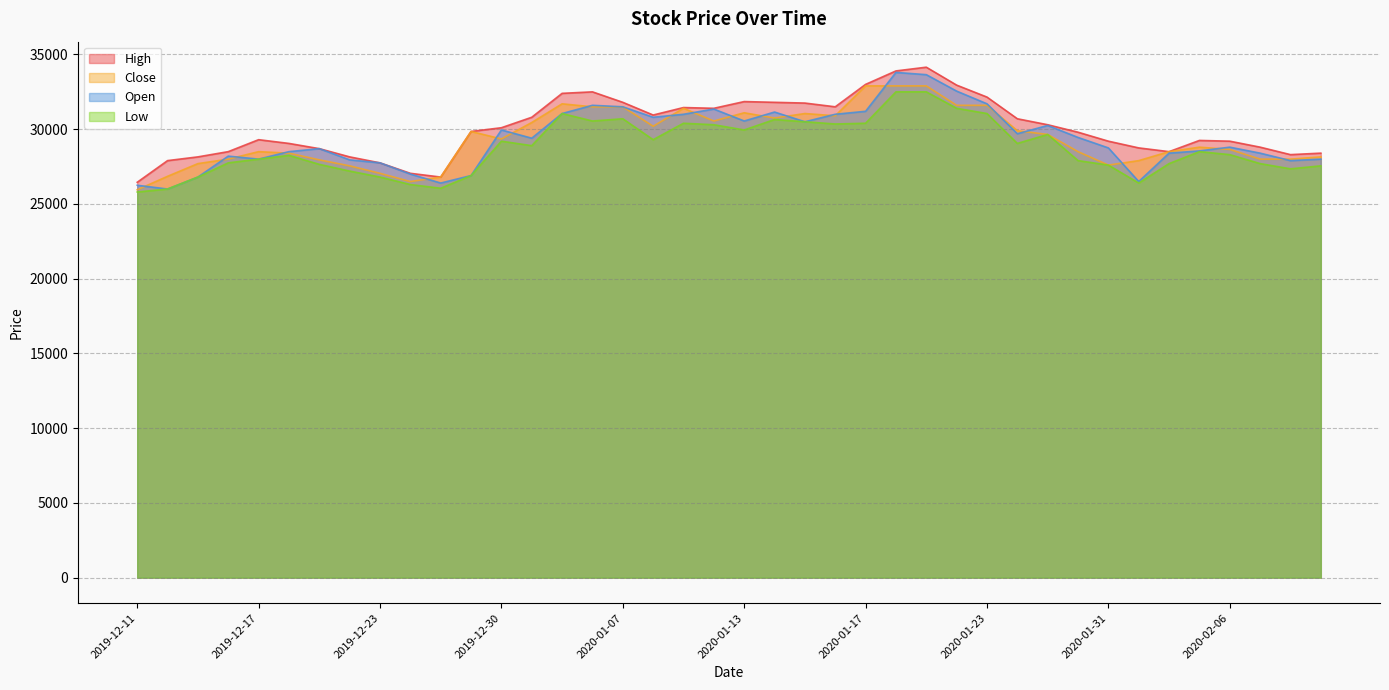

How many data points in Open are above 29400?

19